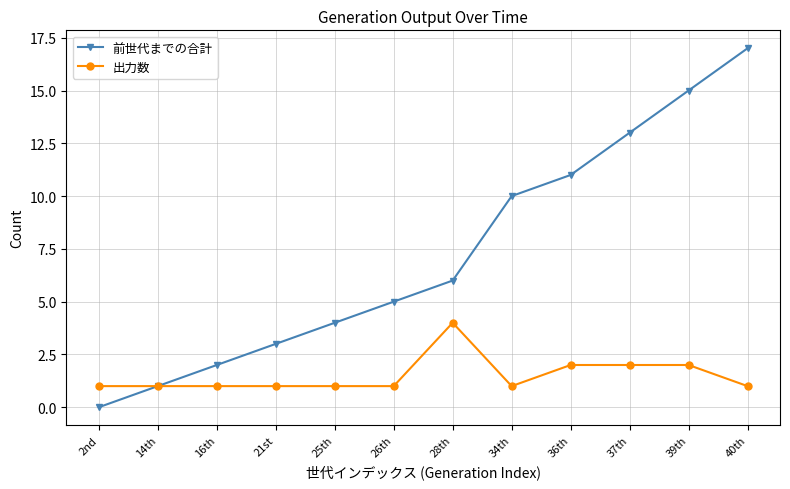

List the series in order of their overall mean, highest first.

前世代までの合計, 出力数